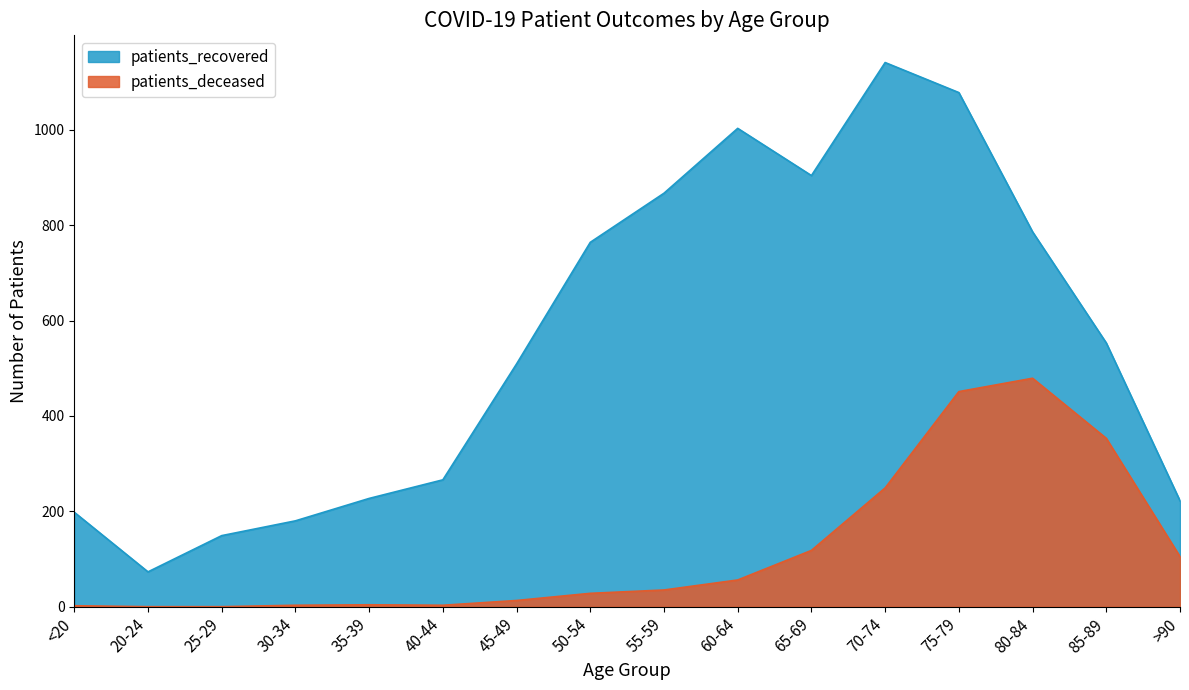

What is the highest value of the patients_recovered series?

1141